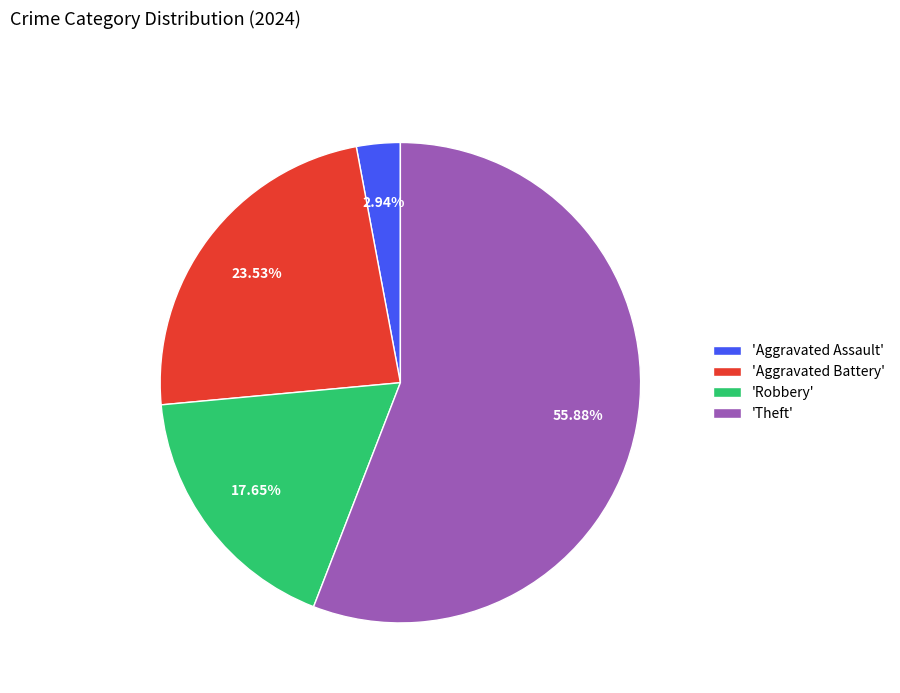

Count the number of slices in the pie.

4